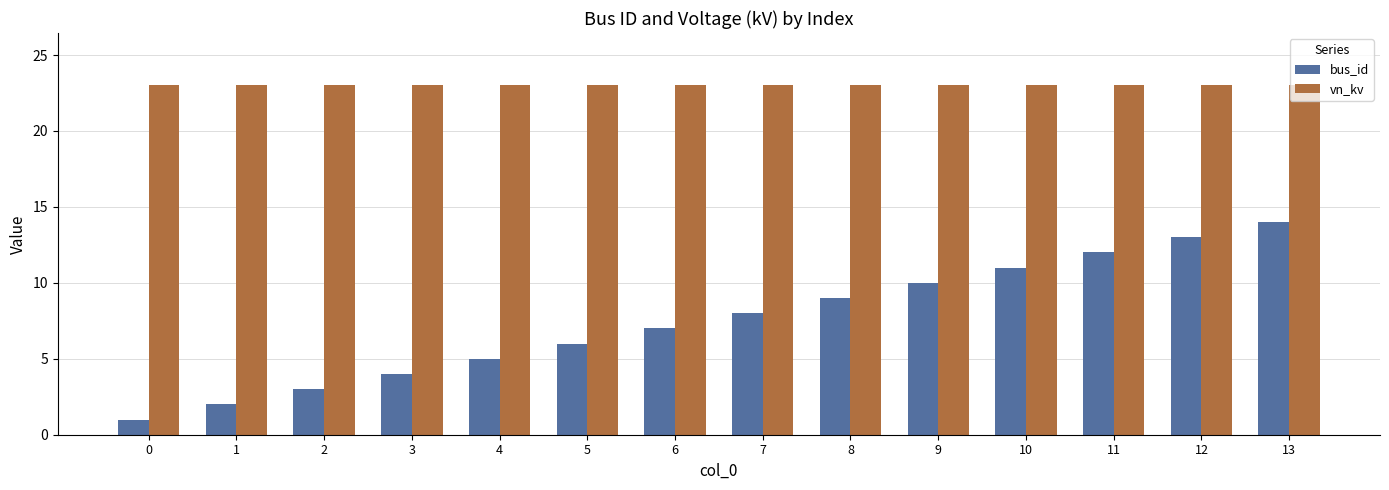

Is it true that vn_kv equals 23 at 13?

True